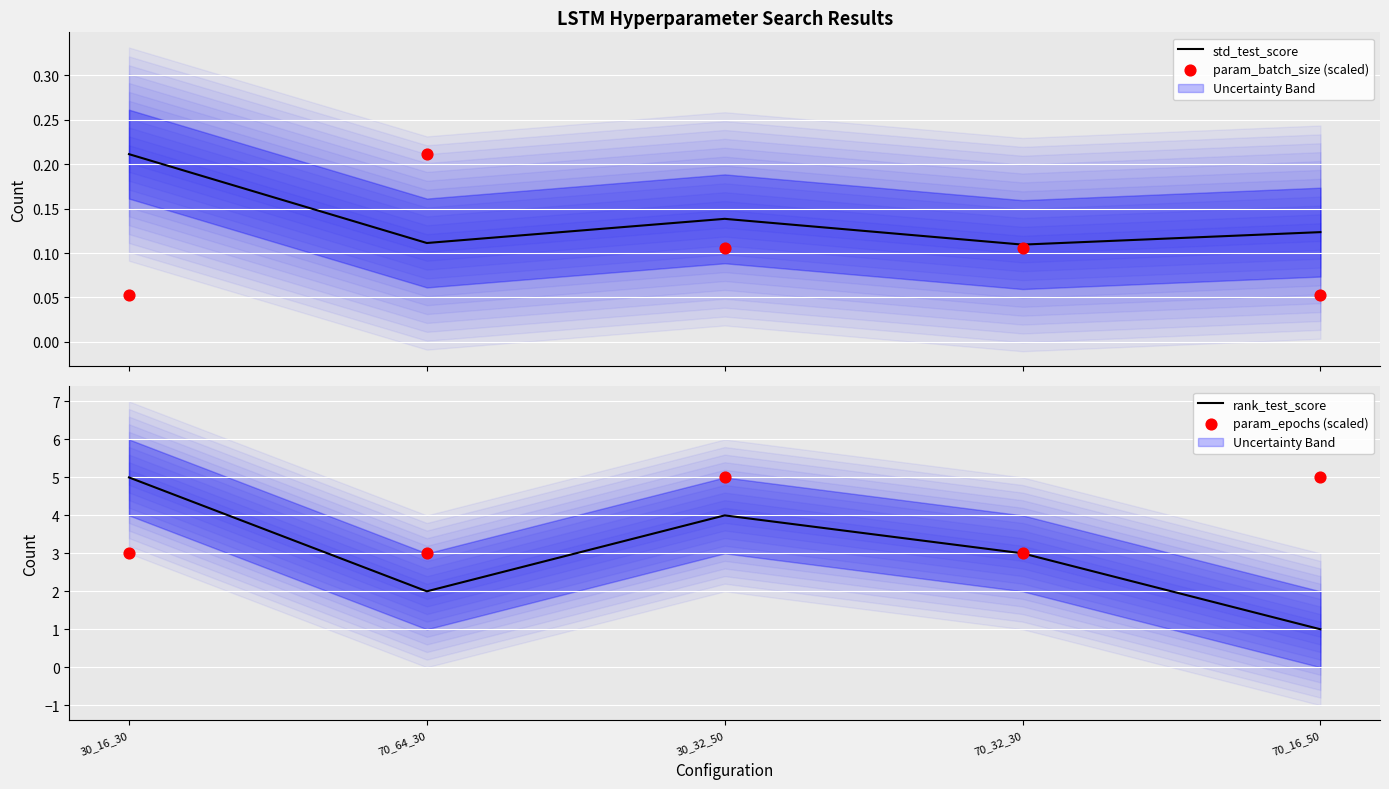

Which series has the largest total across all categories?

param_epochs (scaled)